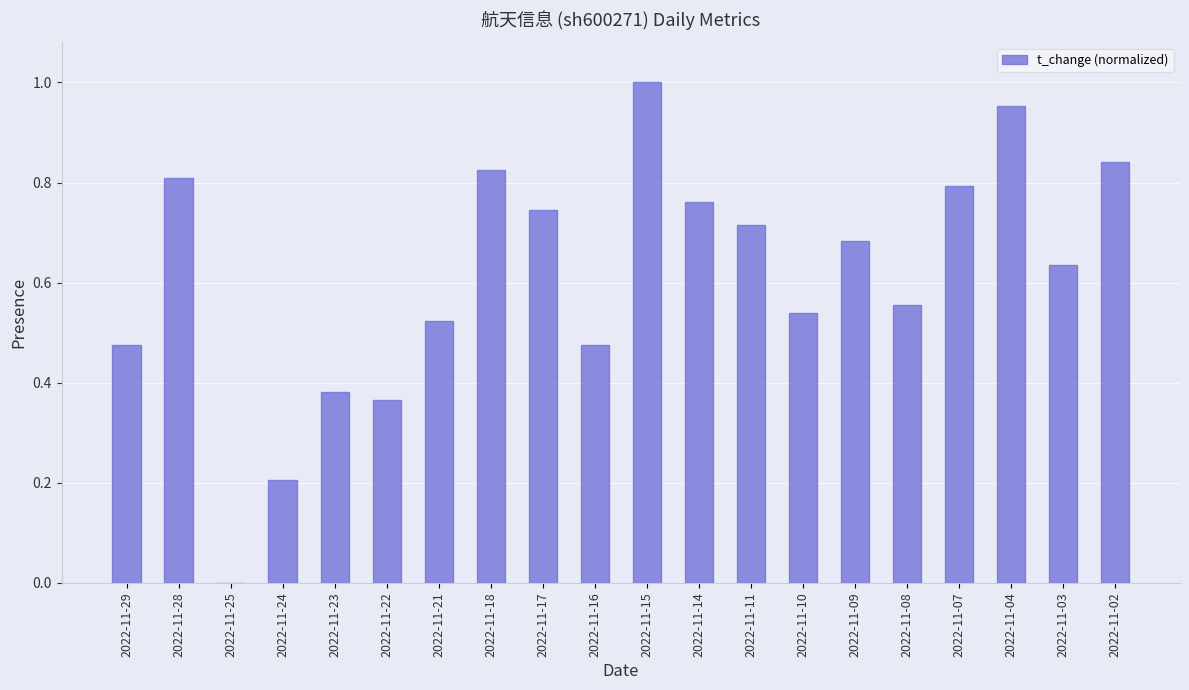

True or false: the data shows 1.0 at 2022-11-04.

True